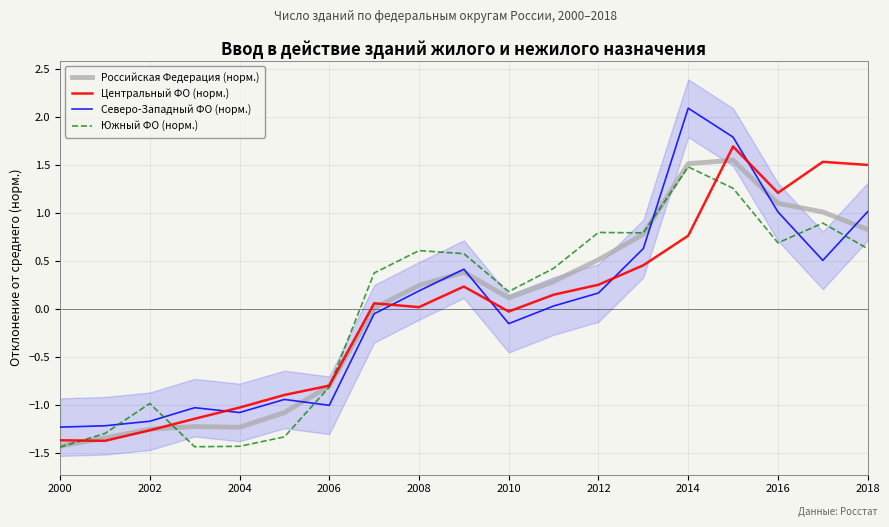

What are all the series names shown in the legend?

Российская Федерация (норм.), Центральный ФО (норм.), Северо-Западный ФО (норм.), Южный ФО (норм.)